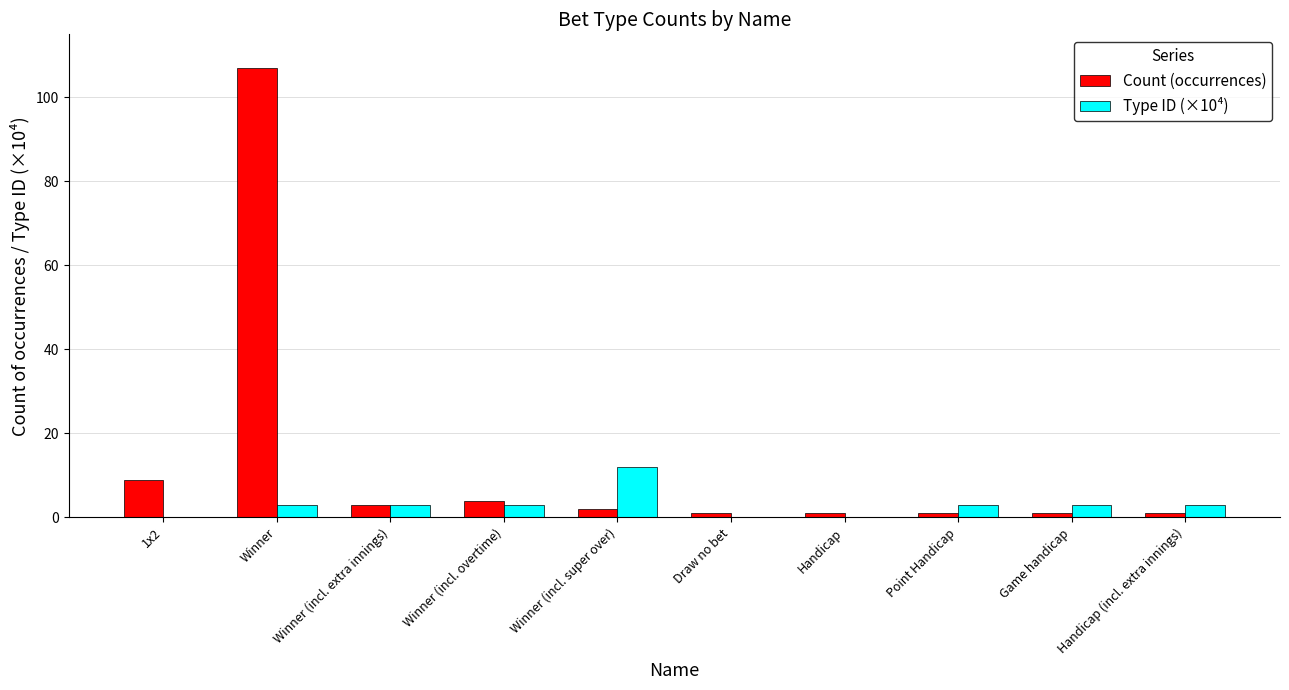

Is it true that Count (occurrences) equals 1.0 at Handicap (incl. extra innings)?

True